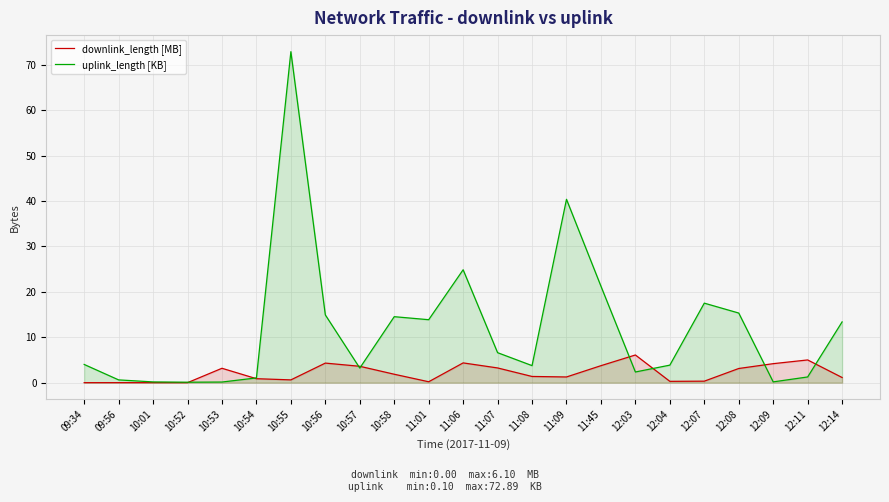

What is the value of the uplink_length [KB] point at the 5th from the left?

0.1